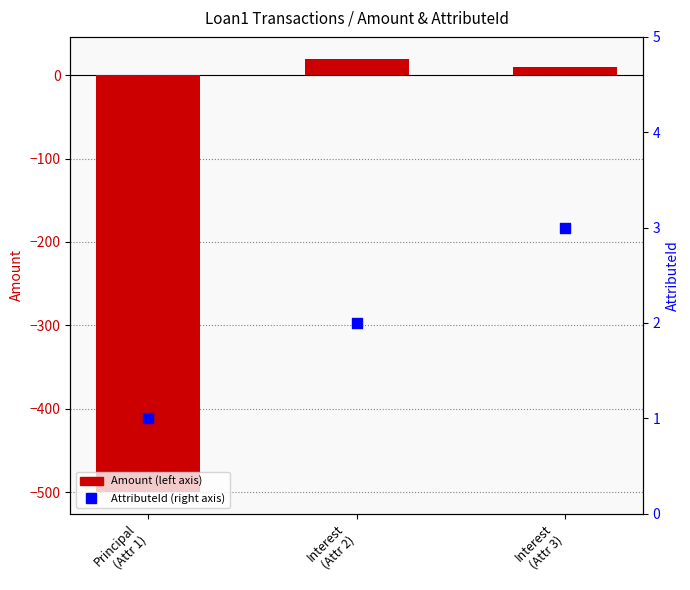

Is the value of Amount at Principal
(Attr 1) greater than the value of AttributeId at Interest
(Attr 2)?

No